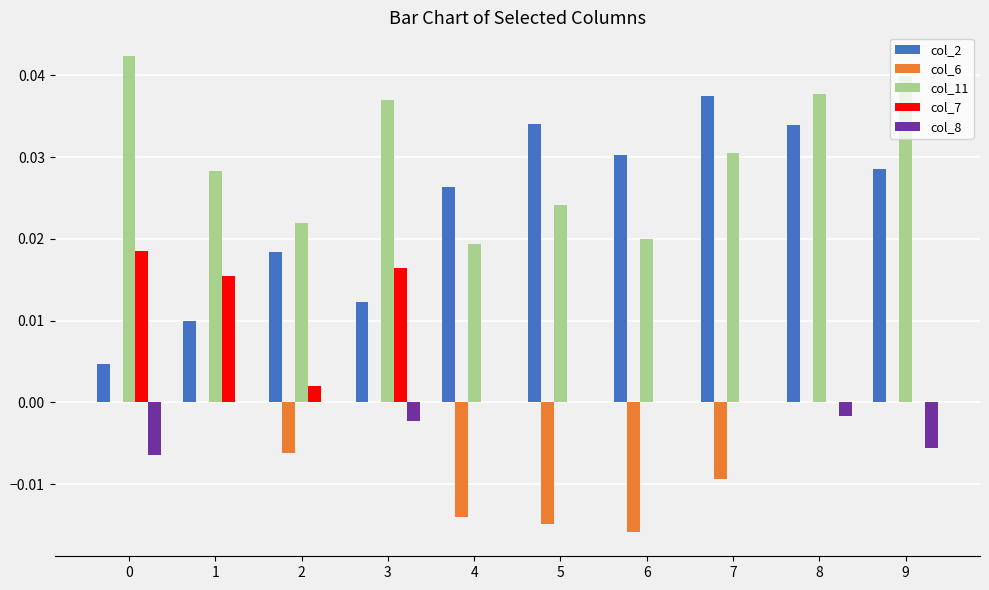

Count the col_8 values in the range 0 to 1.

6